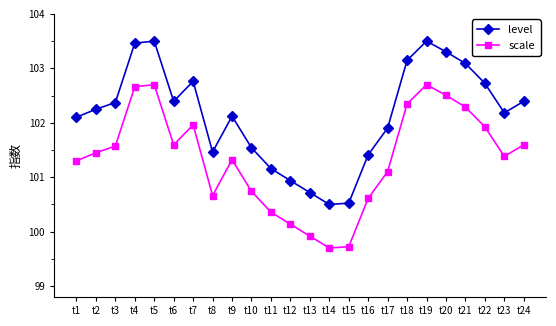

Reading left to right, what are all the values shown in this chart?

level: 102.1	102.2	102.4	103.5	103.5	102.4	102.8	101.5	102.1	101.5	101.2	100.9	100.7	100.5	100.5	101.4	101.9	103.1	103.5	103.3	103.1	102.7	102.2	102.4
scale: 101.3	101.4	101.6	102.7	102.7	101.6	102.0	100.7	101.3	100.7	100.4	100.1	99.9	99.7	99.7	100.6	101.1	102.3	102.7	102.5	102.3	101.9	101.4	101.6